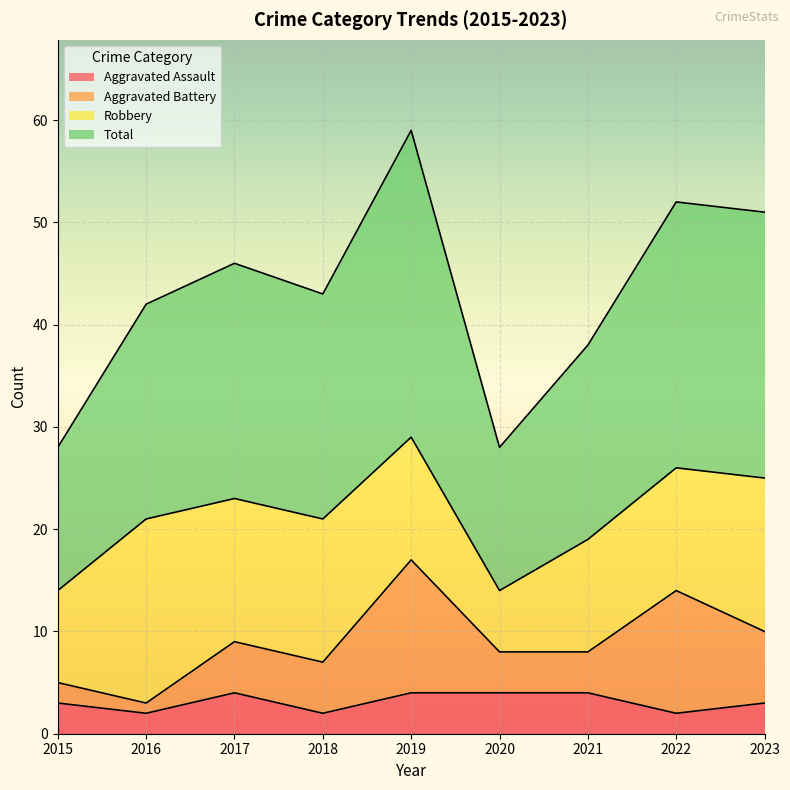

Where is Total nearest to the value 43?

2018